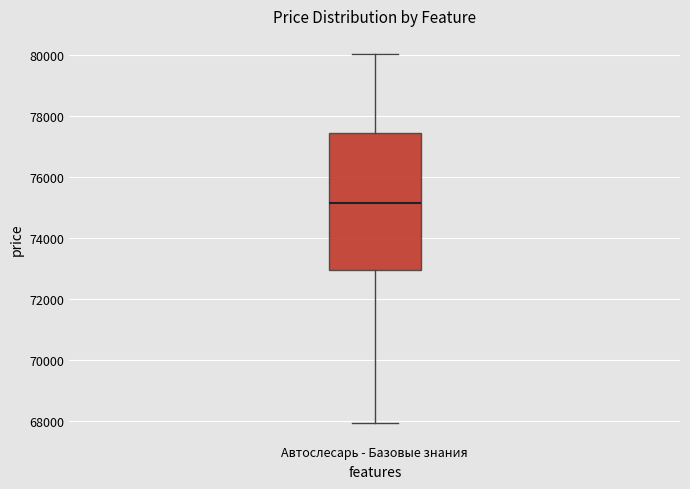

Transcribe this box plot: give where the median line is, the range the box spans, and where the two whiskers end, as read against the y-axis. The values are not printed on the chart, so give them approximately, as read against the axis.

median 75200, box 73000 to 77400, whiskers 68000 to 80000